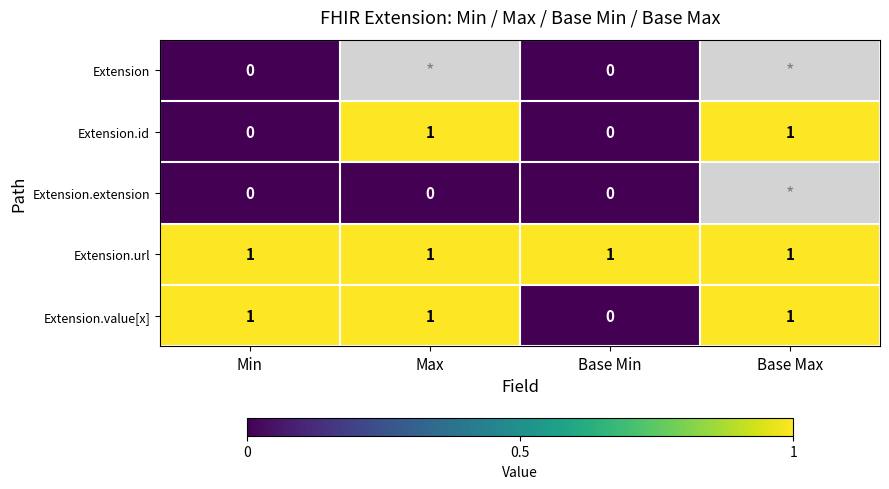

What is the difference between the Extension.id values at Min and Max?

1.0